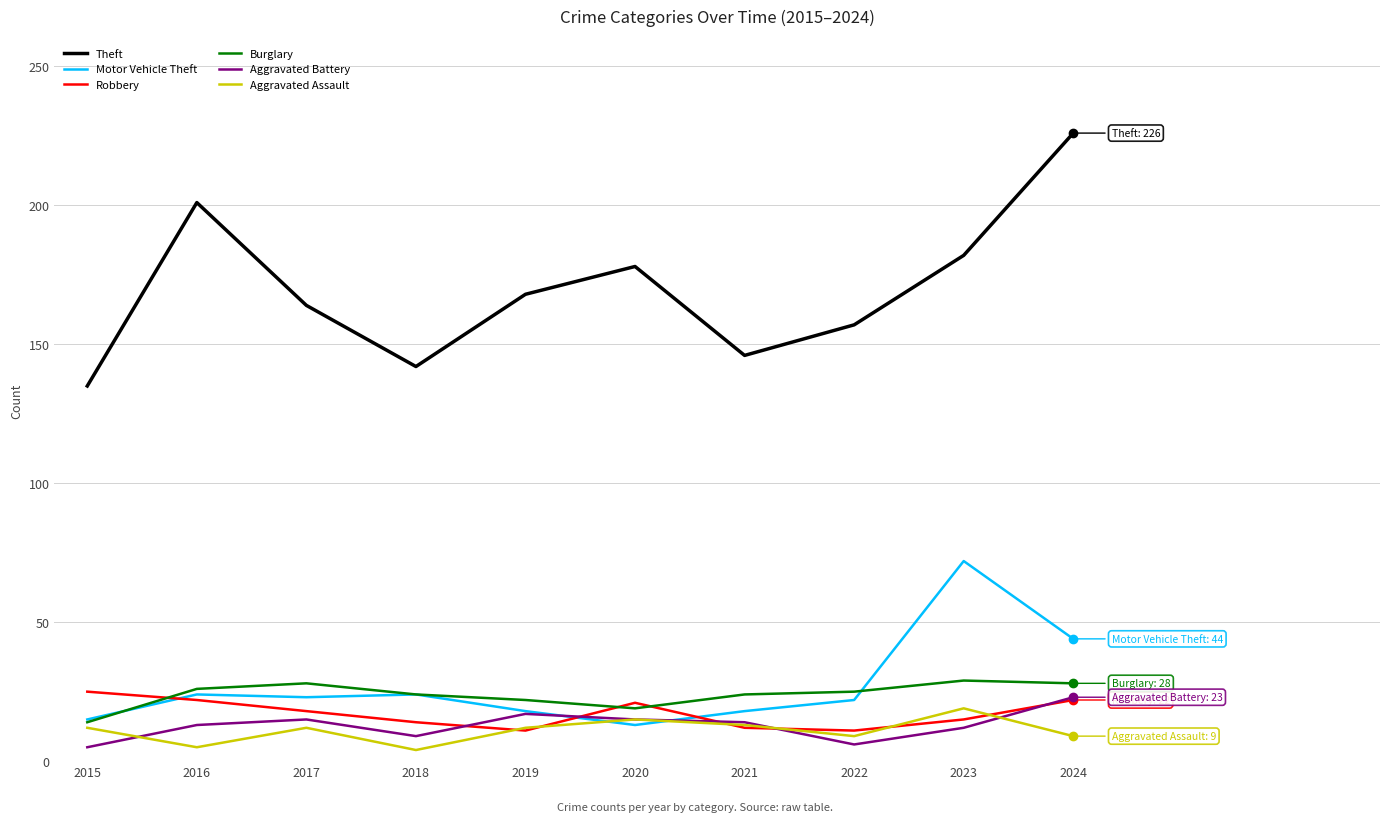

What is the difference between the highest and lowest values at 2024?

217